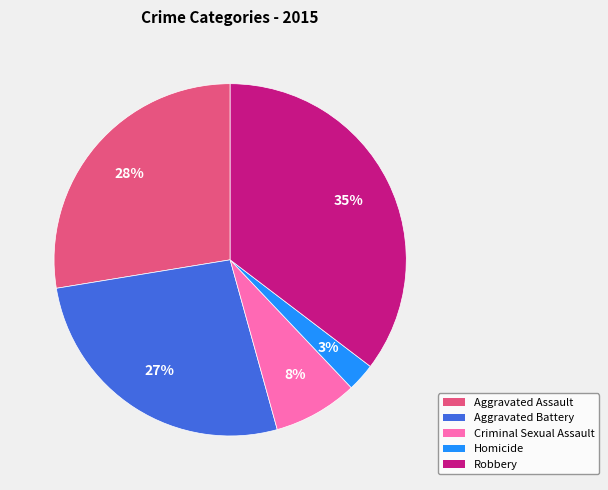

To the nearest percent, what portion does Aggravated Assault represent?

28%